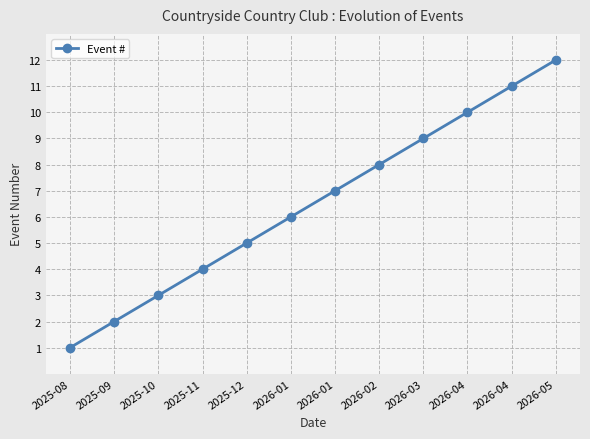

Is this an area chart (filled region under the line)?

No